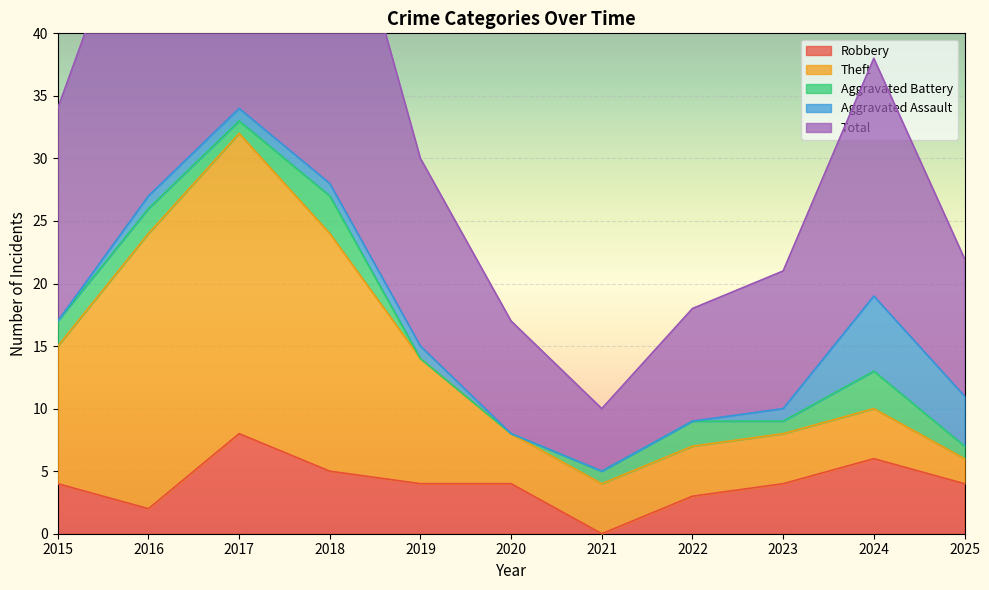

Which series has the largest range (max minus min)?

Total